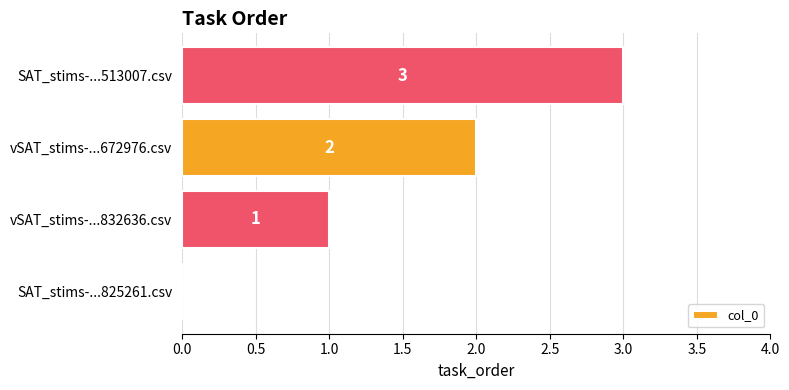

Which has a higher value, vSAT_stims-...832636.csv or vSAT_stims-...672976.csv?

vSAT_stims-...672976.csv